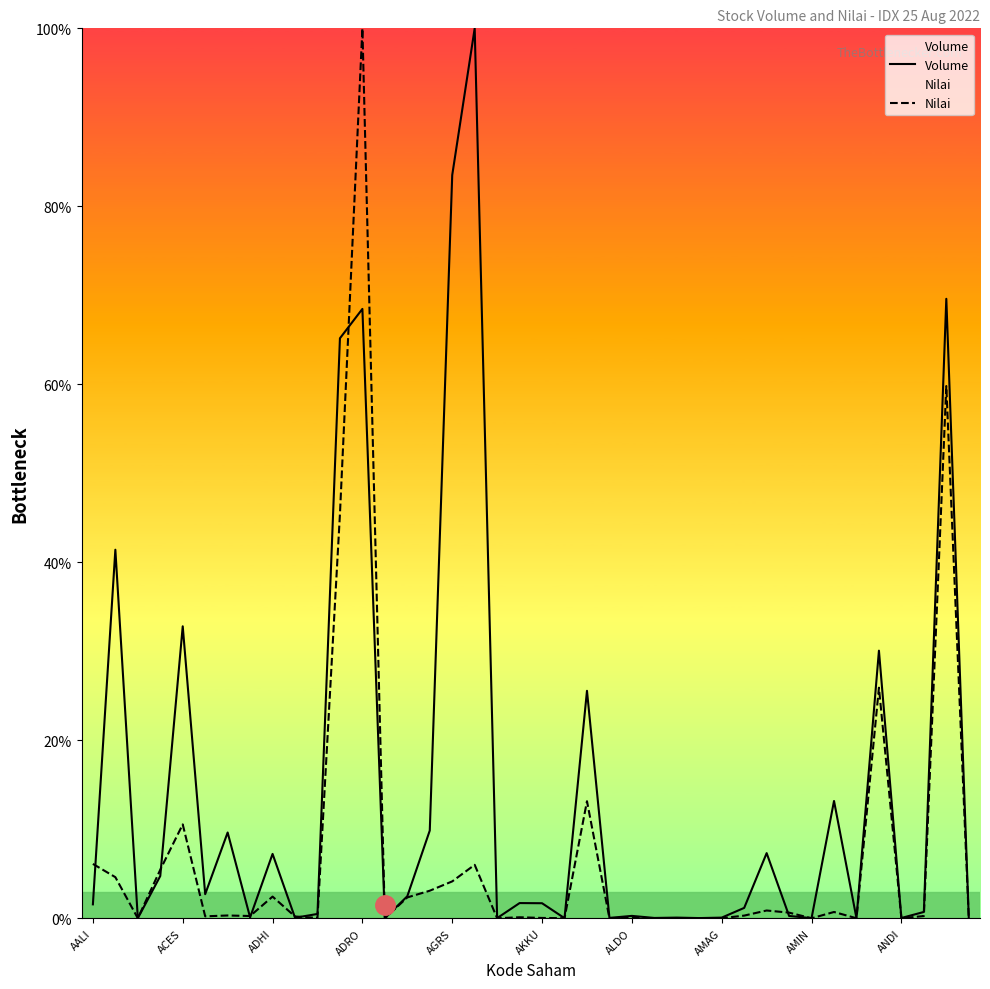

List the series in order of their overall mean, lowest first.

Nilai, Volume